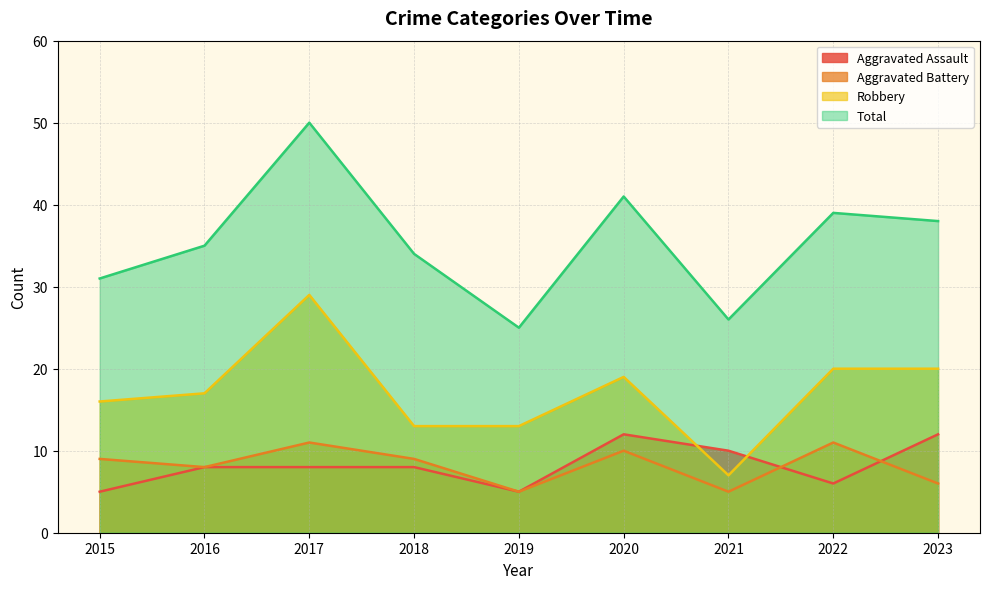

Where does the Aggravated Battery series first go above 9?

2017